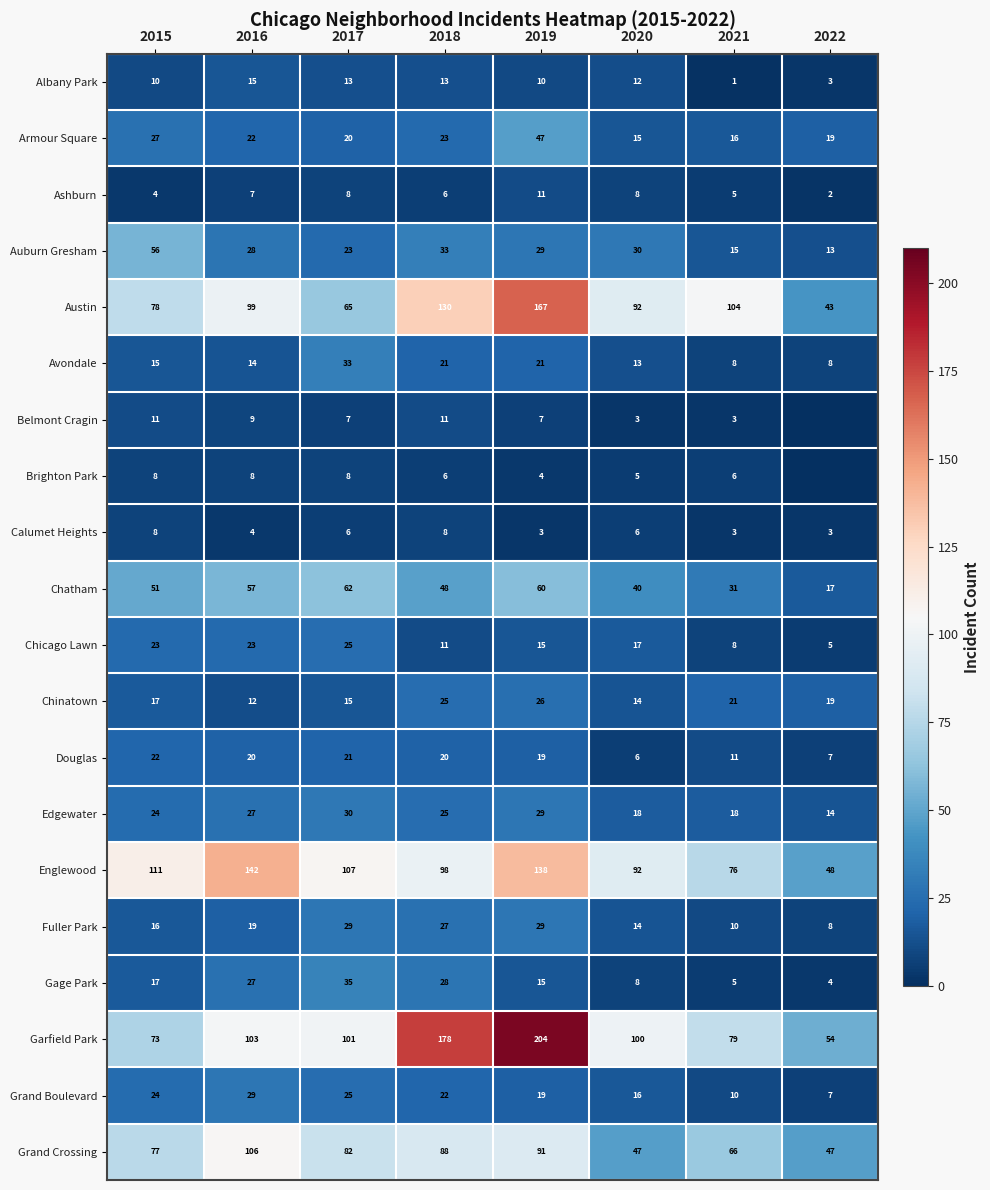

Rank the categories by Austin value from lowest to highest.

2022, 2017, 2015, 2020, 2016, 2021, 2018, 2019